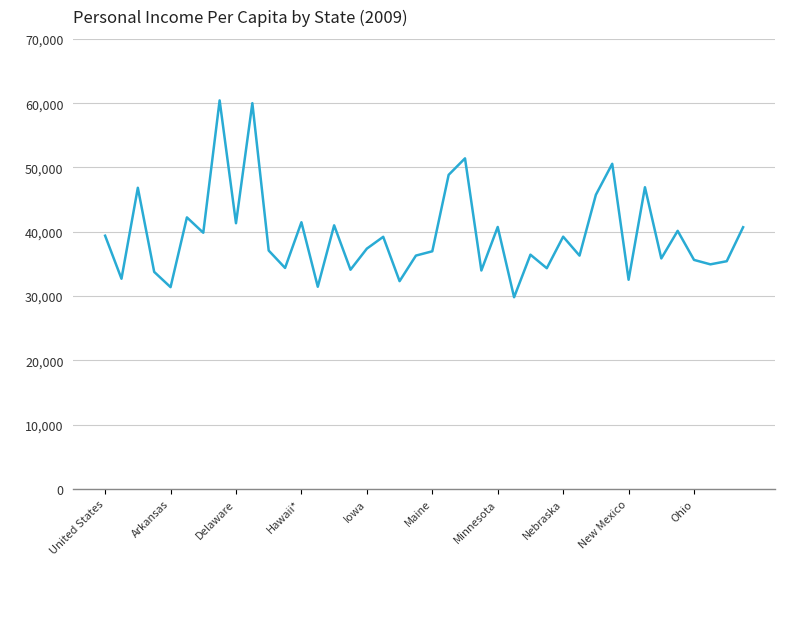

What is the greatest value displayed?

60428